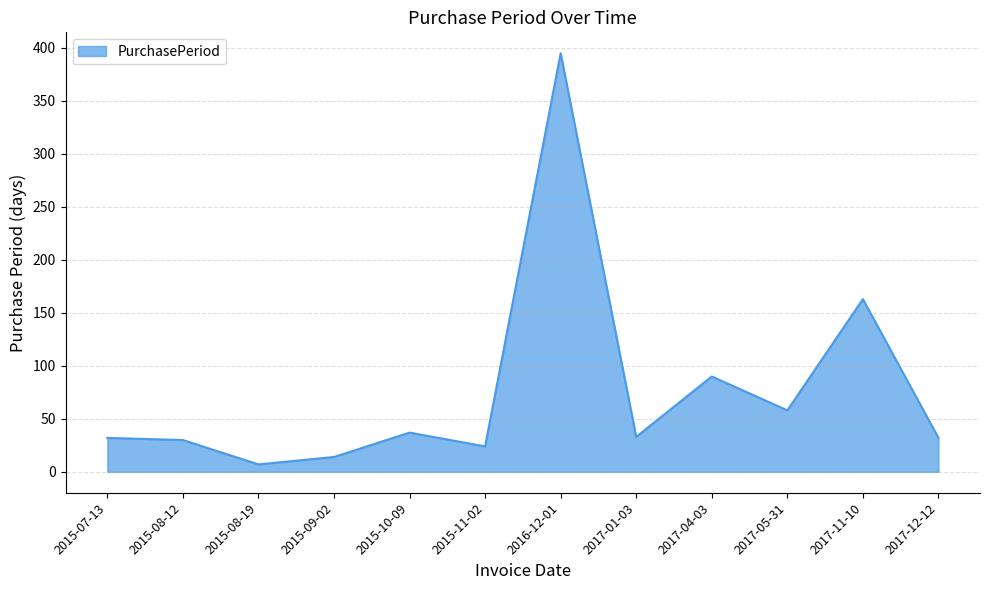

What is the minimum value shown in the chart?

7